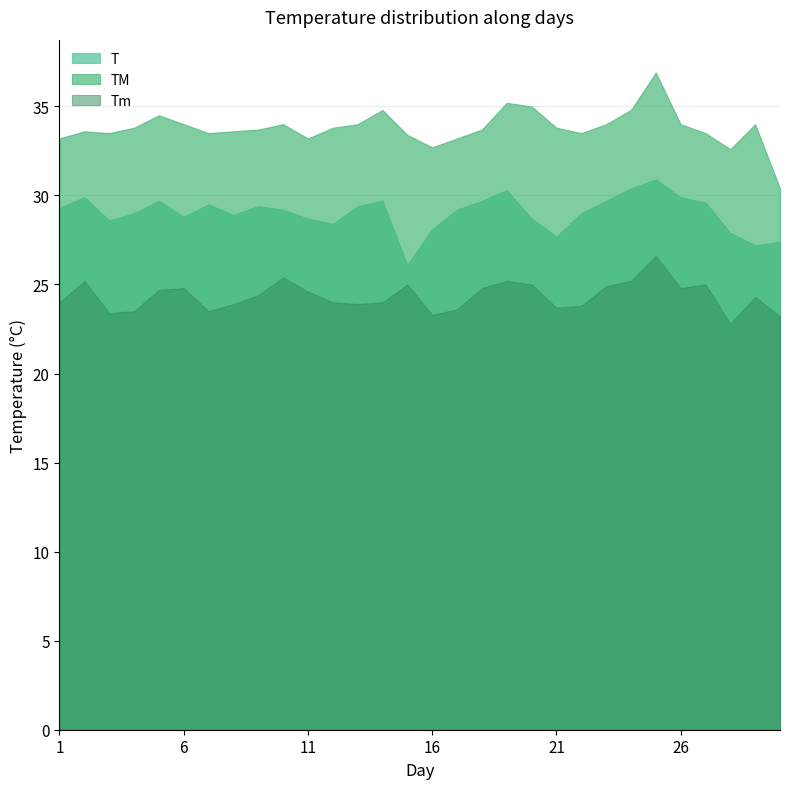

True or false: TM and Tm cross at least once.

False